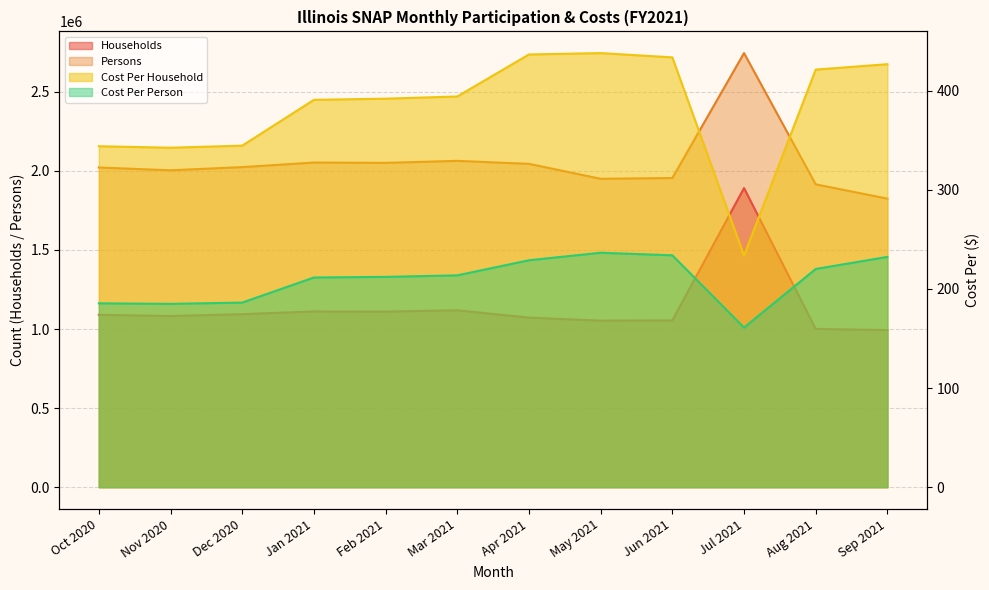

What is the maximum value shown in the chart?

2744651.0